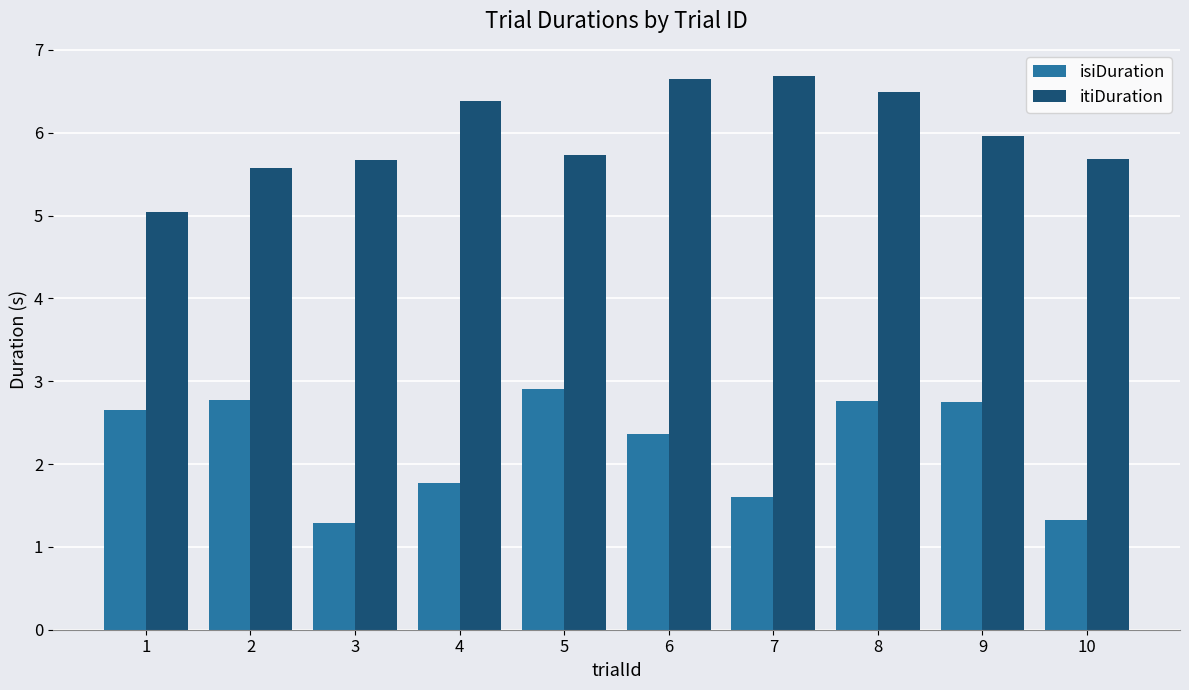

What is the value of the itiDuration bar at the 9th from the left?

6.0